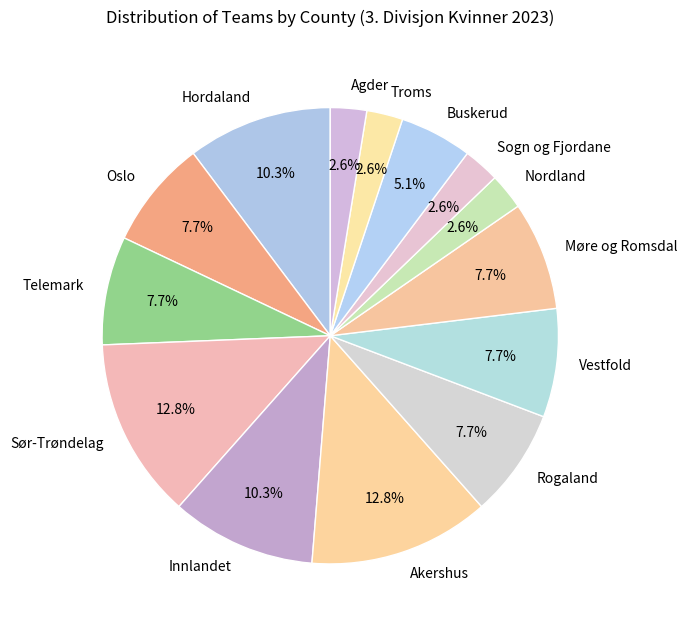

Is there a majority slice in this chart?

No